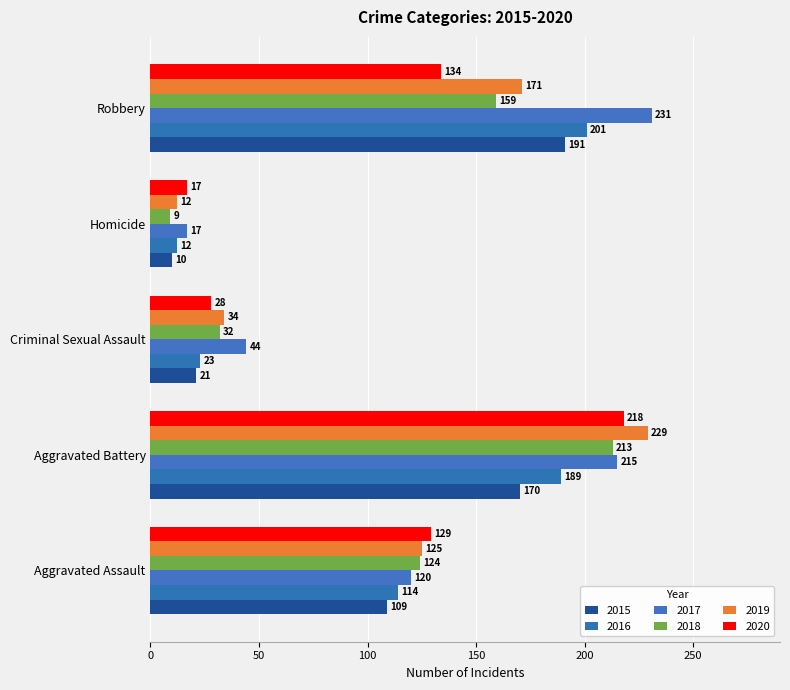

What is the maximum value shown in the chart?

231